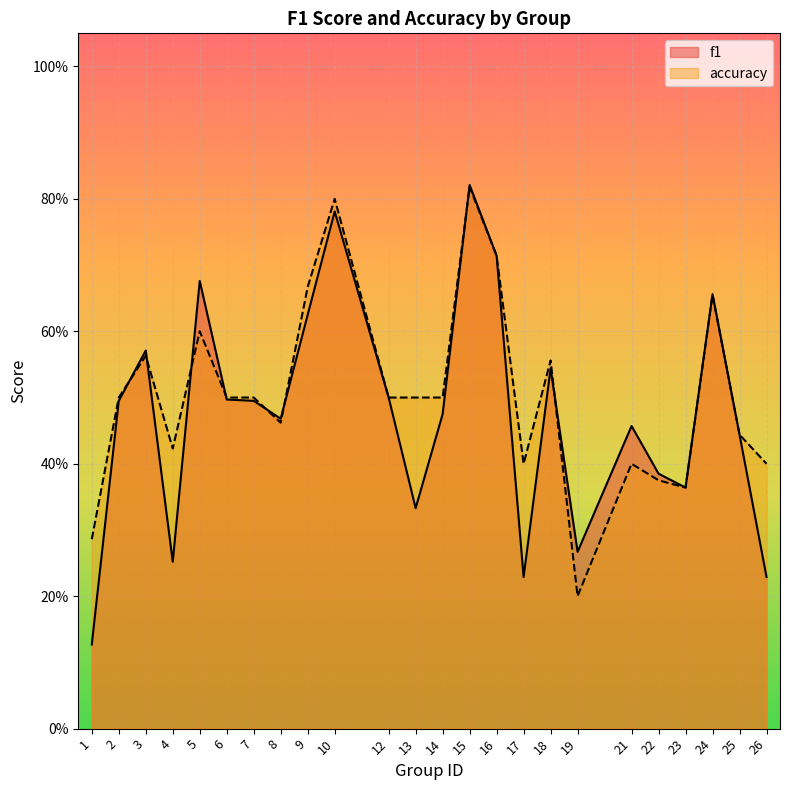

Where do f1 and accuracy first cross each other?

2 and 3